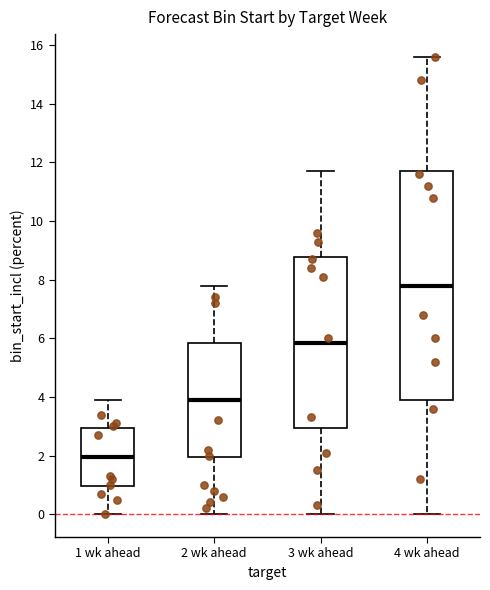

Where is the upper edge of the box for 4 wk ahead on the y-axis? The values are not printed on the chart, so give them approximately, as read against the axis.

11.8